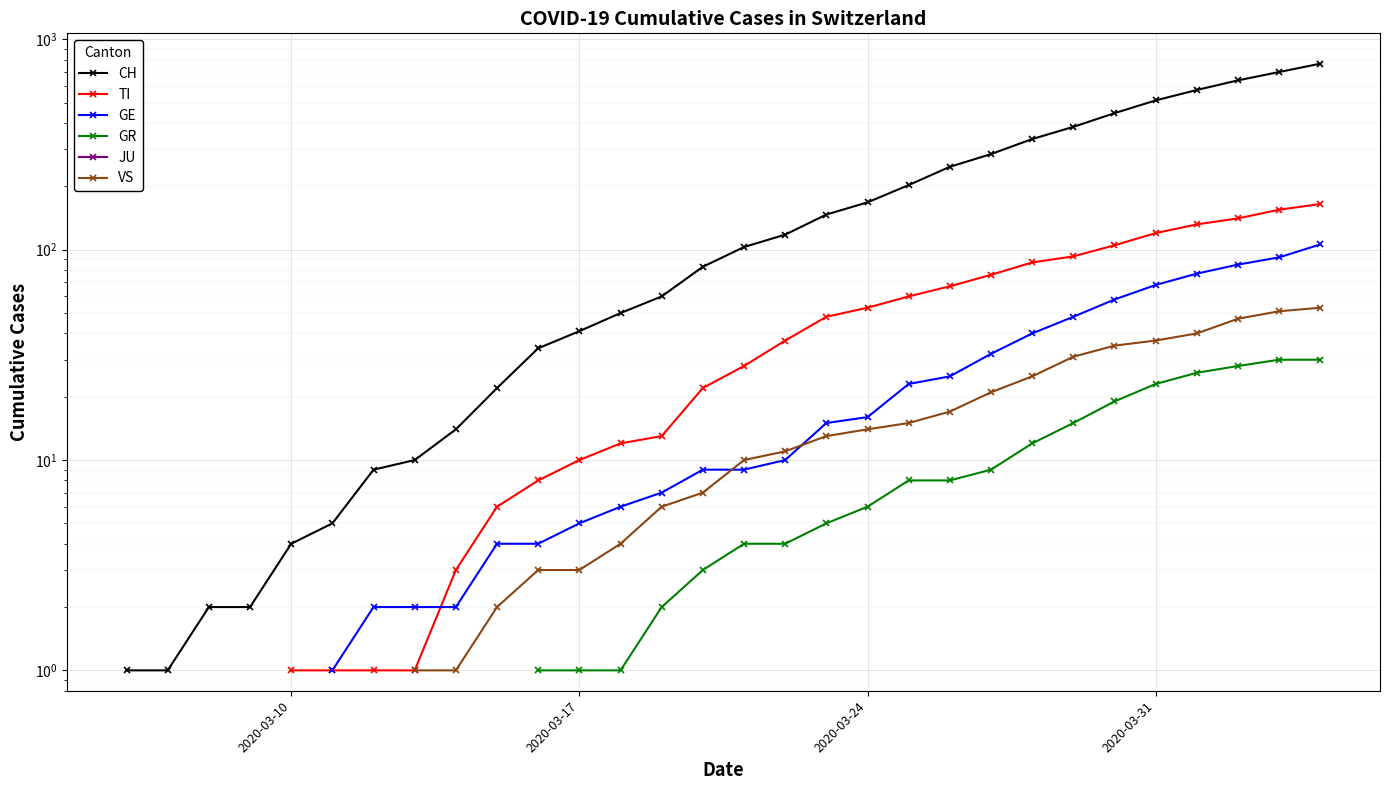

How many values in GE are above zero?

25